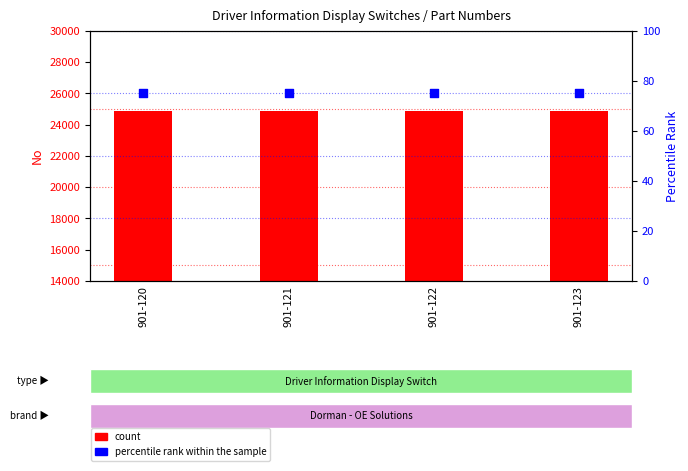

Which series has the widest spread of Y values?

count